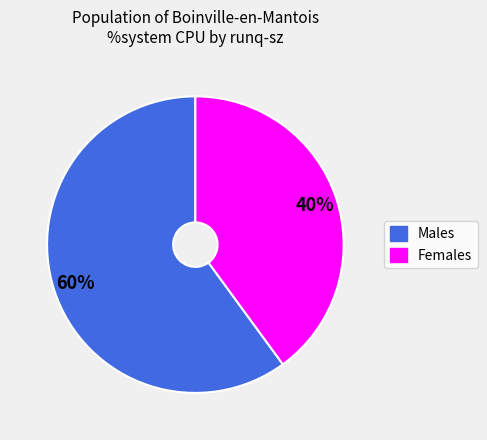

To the nearest percent, what portion does Males represent?

60%